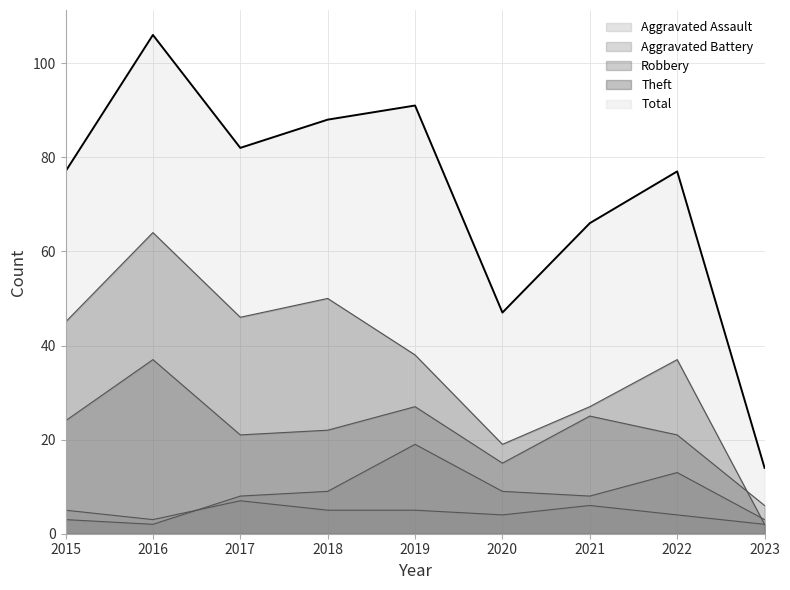

Which series has the widest spread of values?

Total